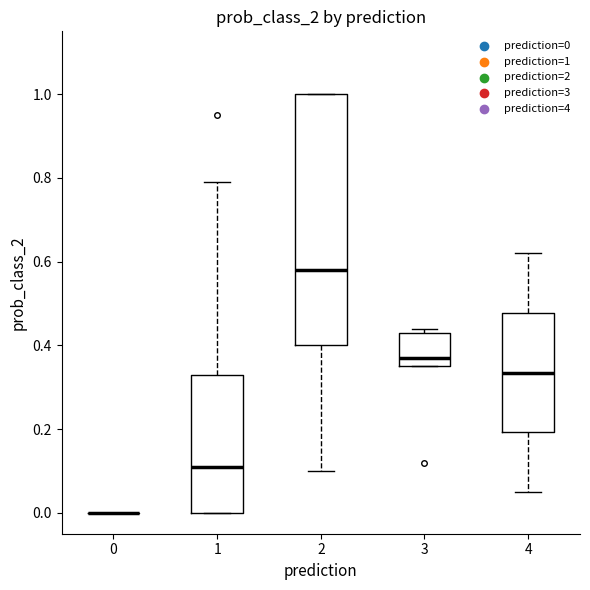

Reading left to right, read every box against the y-axis: the position of its median line, the range the box covers, and the ends of its whiskers. The values are not printed on the chart, so give them approximately, as read against the axis.

0: box collapsed to a line at 0.00, whiskers 0.00 to 0.00
1: median 0.12, box 0.00 to 0.34, whiskers 0.00 to 0.80
2: median 0.58, box 0.40 to 1.00, whiskers 0.10 to 1.00
3: median 0.38, box 0.36 to 0.44, whiskers 0.36 to 0.44 (just above the box's upper edge)
4: median 0.34, box 0.20 to 0.48, whiskers 0.06 to 0.62